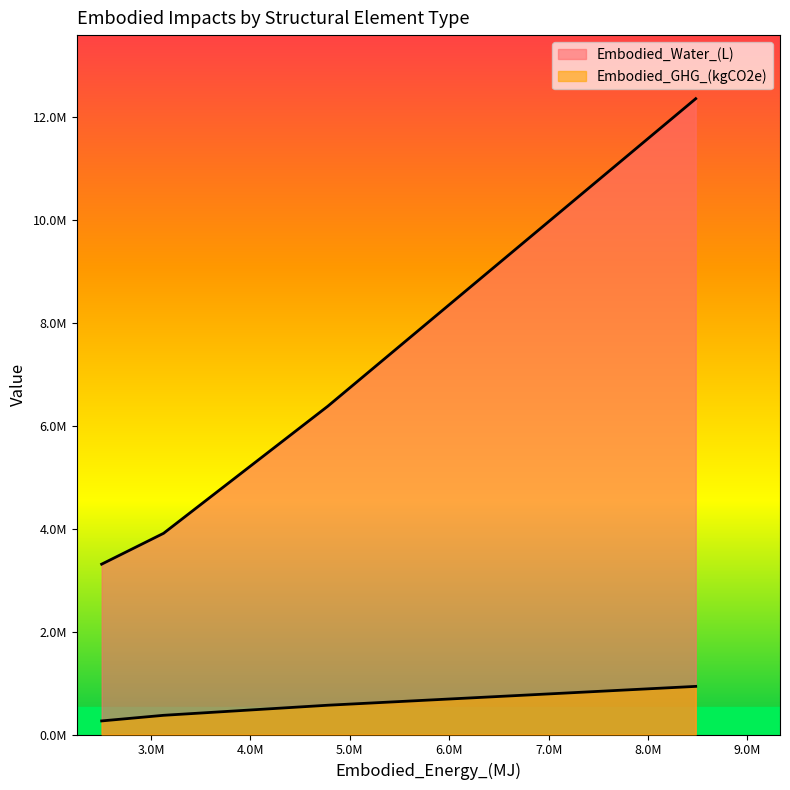

True or false: Embodied_GHG_(kgCO2e) and Embodied_Water_(L) intersect in this chart.

False